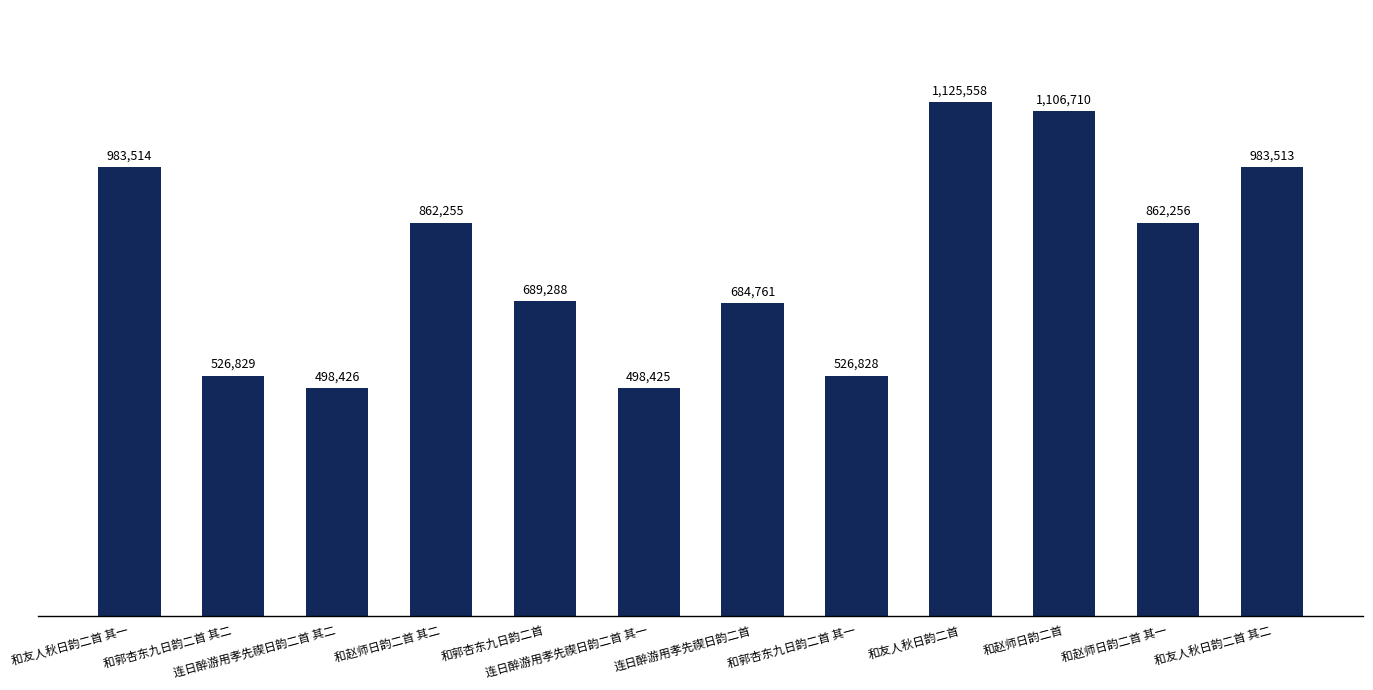

Are the bars horizontal?

No